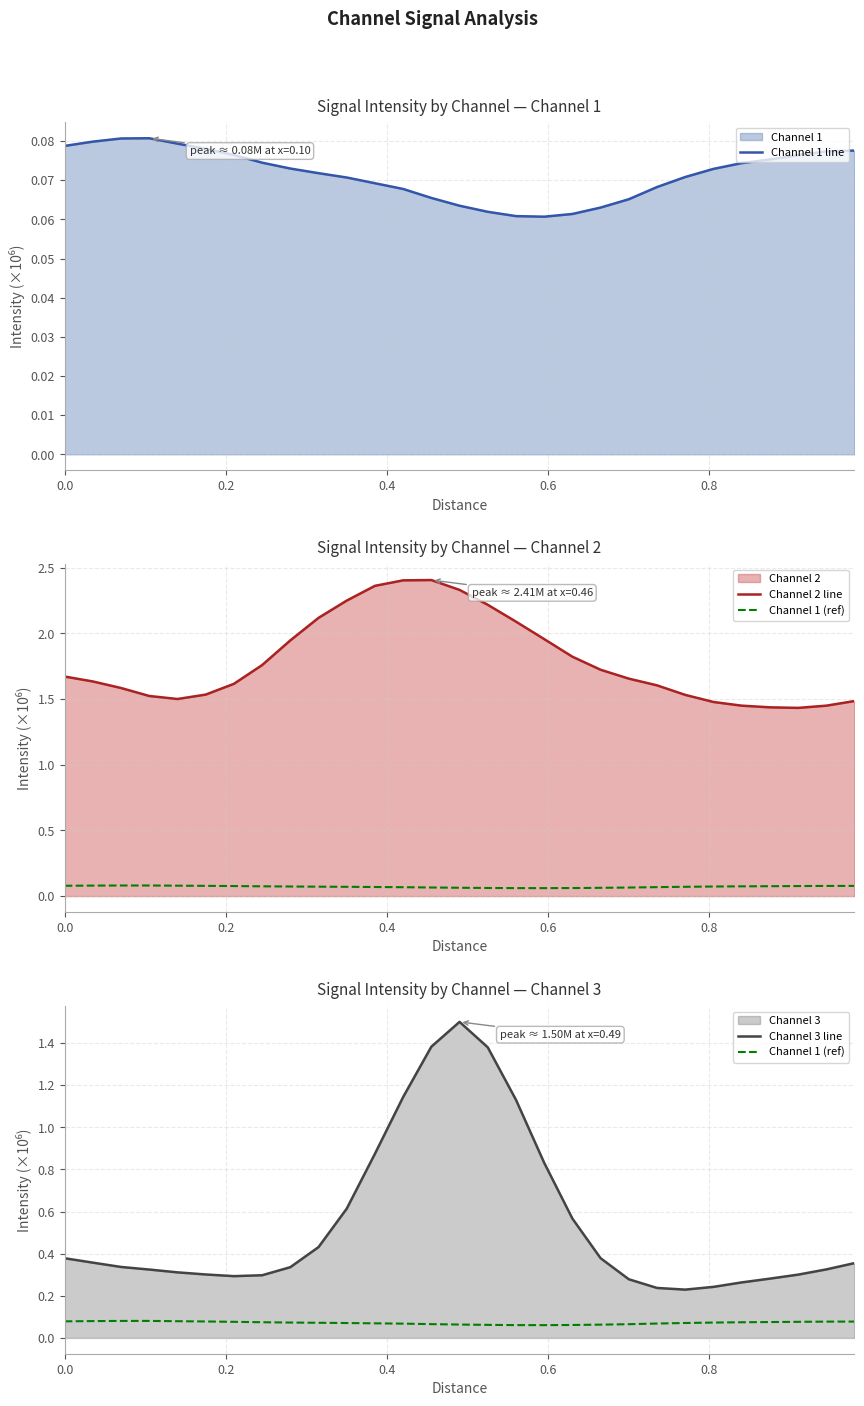

At how many categories does at least one series exceed 0?

29